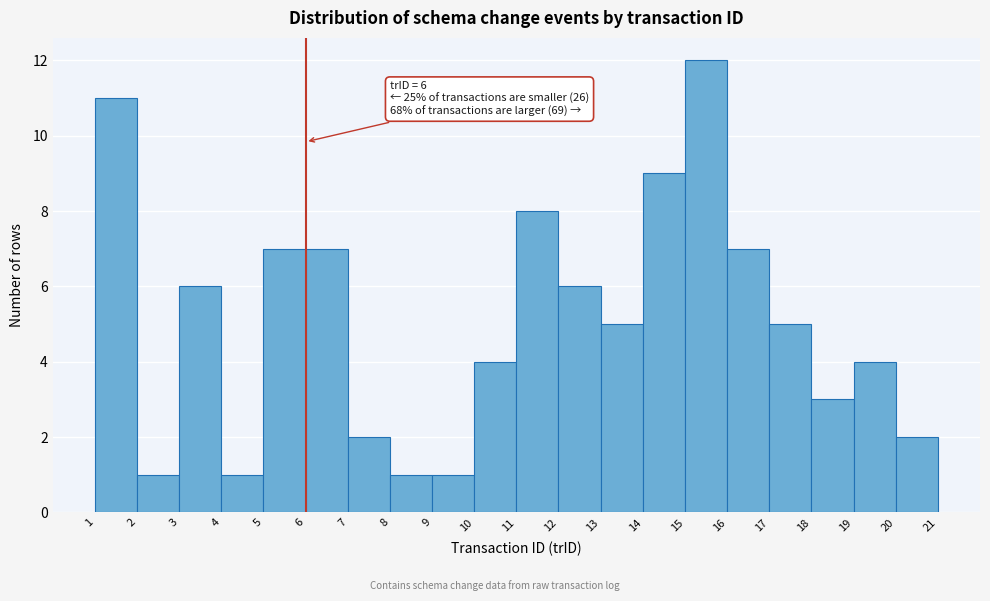

Which range on the x-axis has the tallest bar?

15 to 16